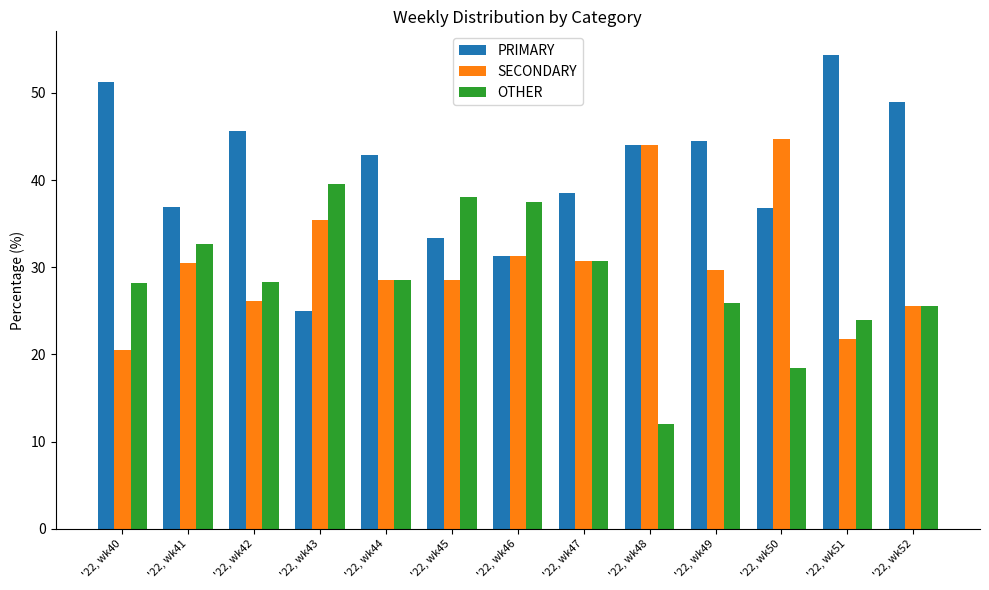

The value of PRIMARY at '22, wk48 is 44.0. True or false?

True